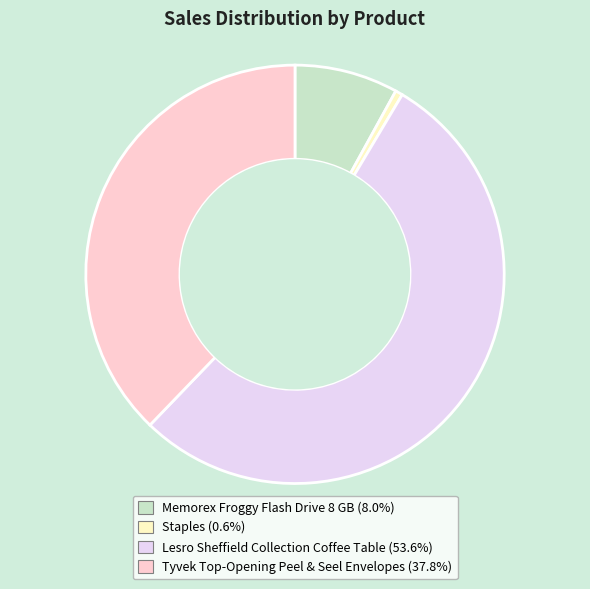

Which category has the biggest portion of the pie?

Lesro Sheffield Collection Coffee Table